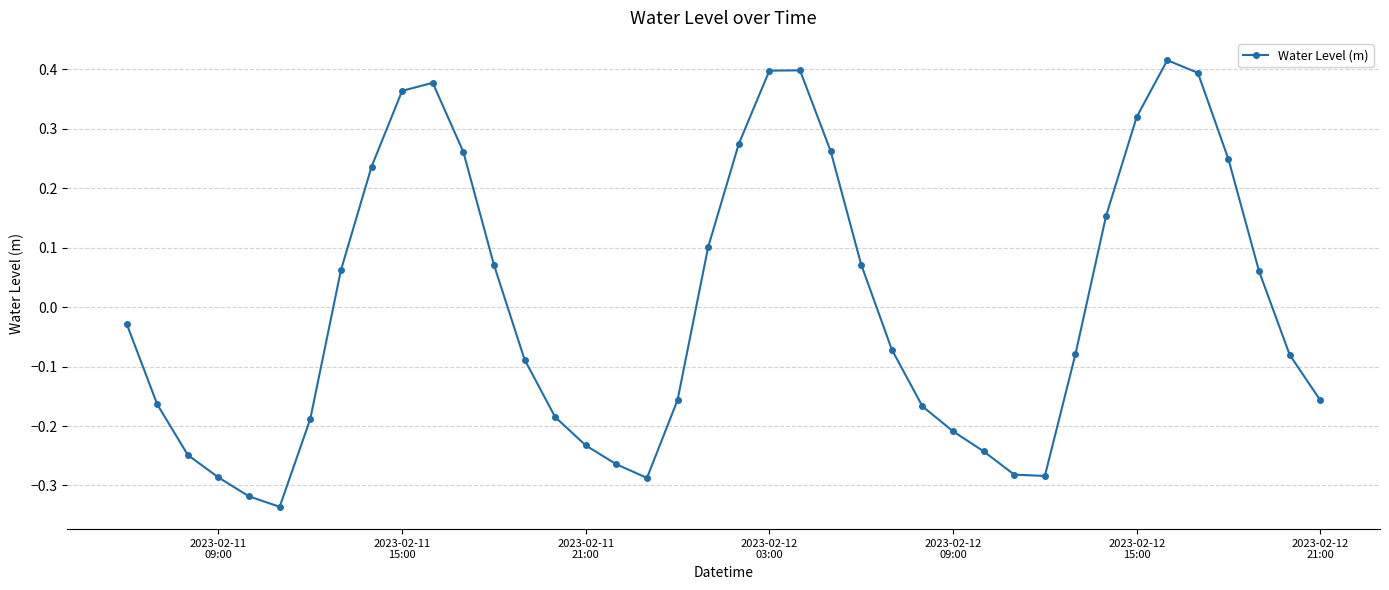

What is the difference between the second highest and second lowest values?

0.7